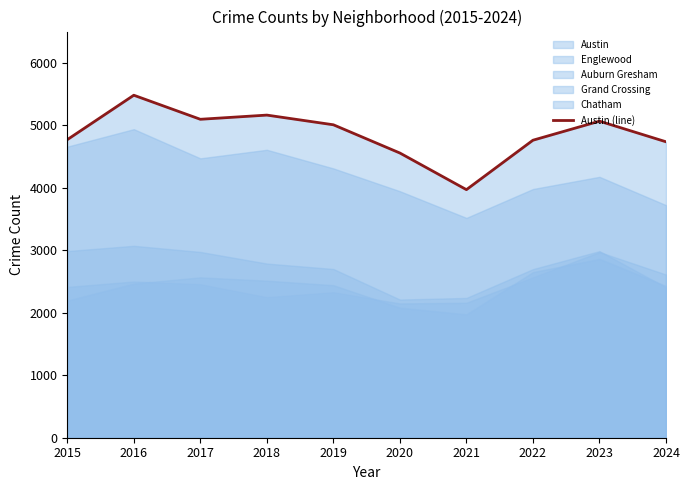

Approximately how many times larger is the value at 2021 compared to 2017?

0.8